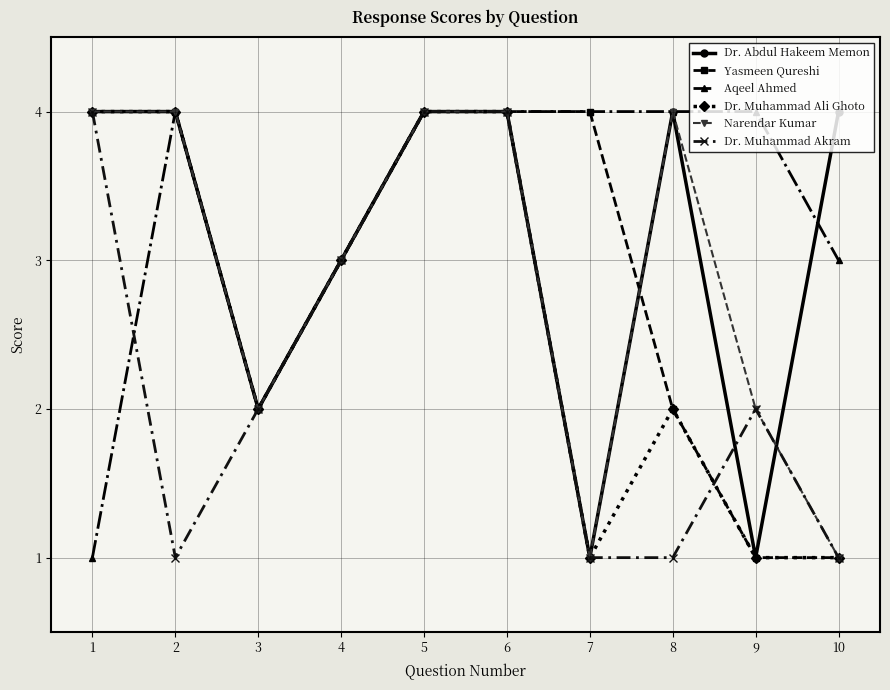

At which category does Dr. Abdul Hakeem Memon reach its first local valley?

3